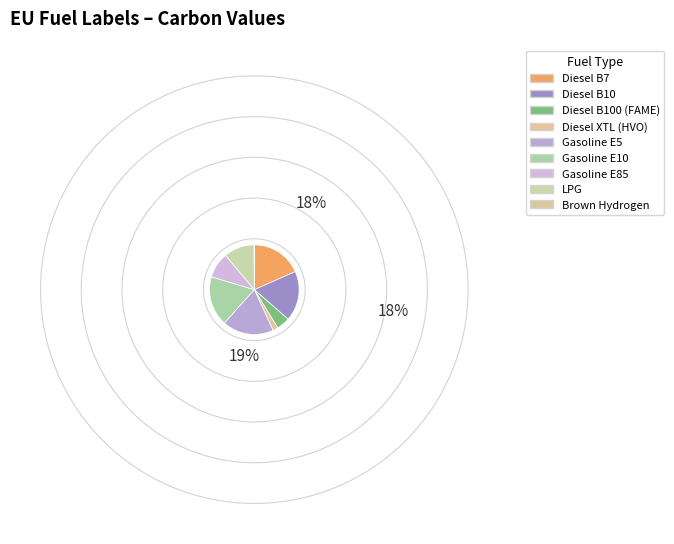

Do Brown Hydrogen and Diesel B10 together represent more than half of the pie?

No